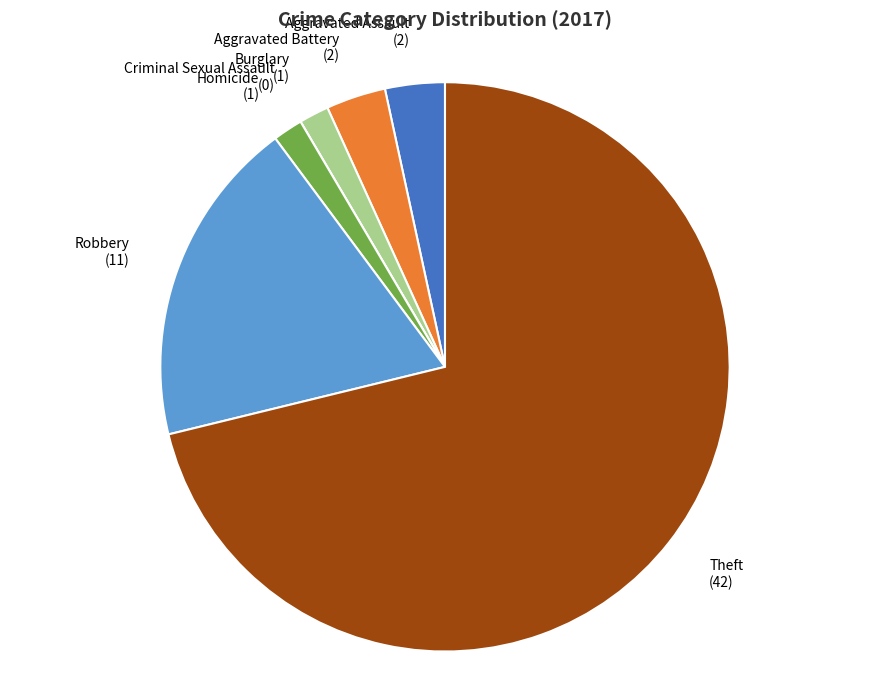

Between Aggravated Battery and Burglary, which is larger?

Aggravated Battery